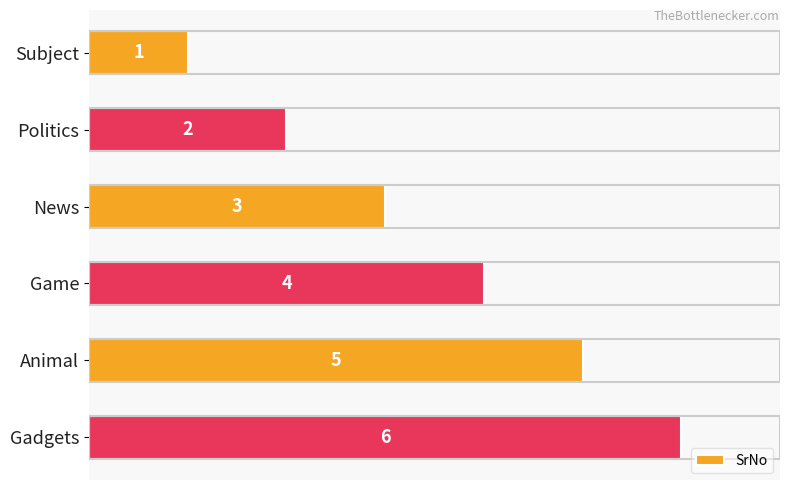

Are the bars horizontal?

Yes